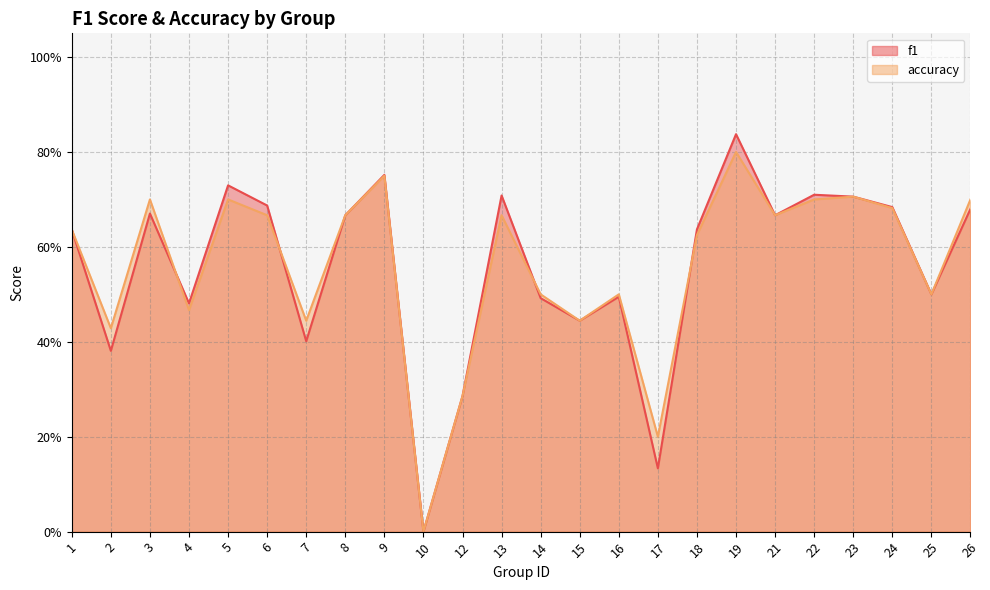

Which series has the largest total across all categories?

accuracy